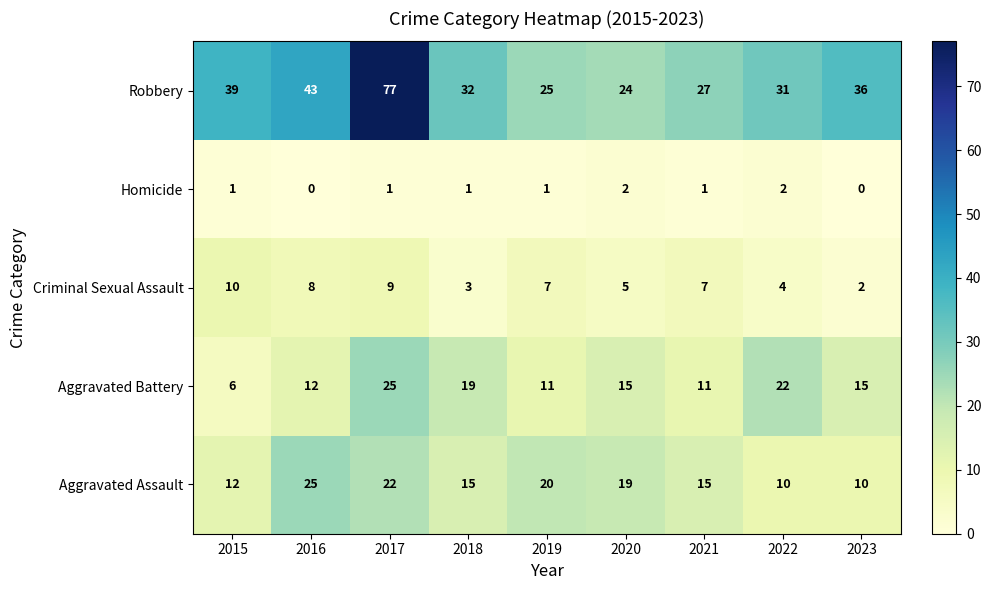

What is the minimum value for Robbery?

24